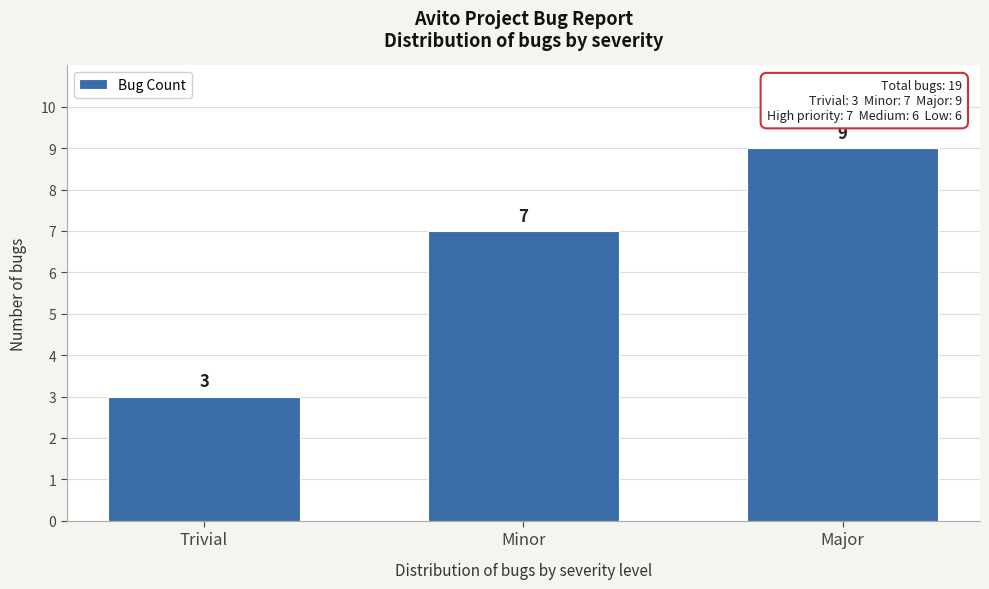

Reading right to left, list all the values displayed in this chart.

Major=9	Minor=7	Trivial=3